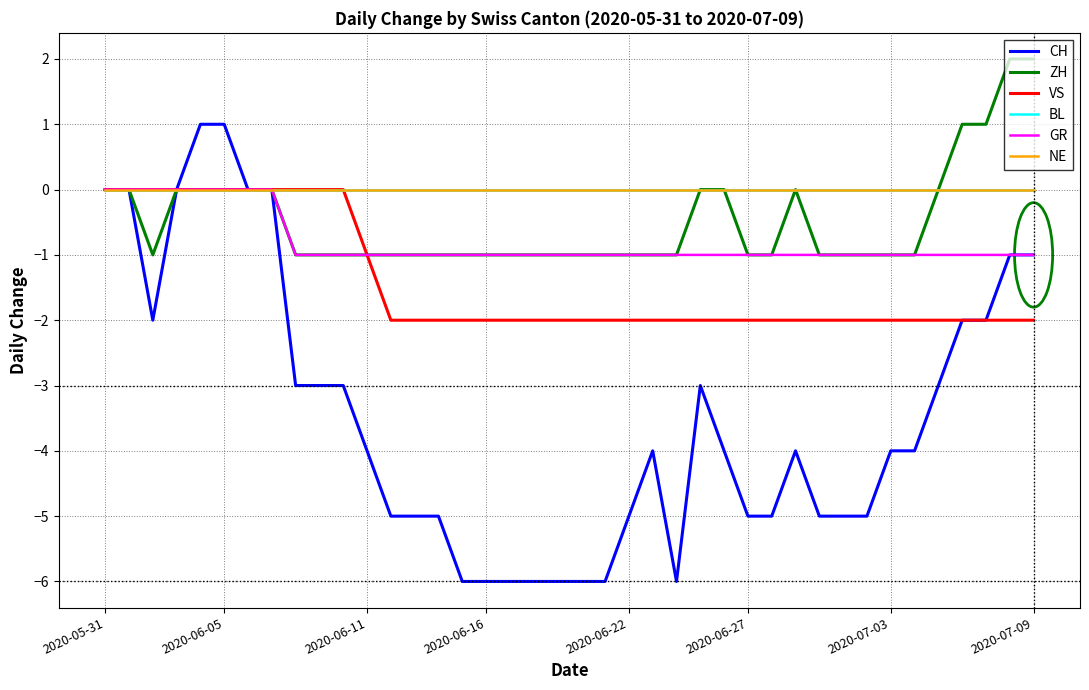

Reading left to right, what are all the values shown in this chart?

CH: 0	0	-2	0	1	1	0	0	-3	-3	-3	-4	-5	-5	-5	-6	-6	-6	-6	-6	-6	-6	-5	-4	-6	-3	-4	-5	-5	-4	-5	-5	-5	-4	-4	-3	-2	-2	-1	-1
ZH: 0	0	-1	0	0	0	0	0	-1	-1	-1	-1	-1	-1	-1	-1	-1	-1	-1	-1	-1	-1	-1	-1	-1	0	0	-1	-1	0	-1	-1	-1	-1	-1	0	1	1	2	2
VS: 0	0	0	0	0	0	0	0	0	0	0	-1	-2	-2	-2	-2	-2	-2	-2	-2	-2	-2	-2	-2	-2	-2	-2	-2	-2	-2	-2	-2	-2	-2	-2	-2	-2	-2	-2	-2
BL: 0	0	0	0	0	0	0	0	0	0	0	0	0	0	0	0	0	0	0	0	0	0	0	0	0	0	0	0	0	0	0	0	0	0	0	0	0	0	0	0
GR: 0	0	0	0	0	0	0	0	-1	-1	-1	-1	-1	-1	-1	-1	-1	-1	-1	-1	-1	-1	-1	-1	-1	-1	-1	-1	-1	-1	-1	-1	-1	-1	-1	-1	-1	-1	-1	-1
NE: 0	0	0	0	0	0	0	0	0	0	0	0	0	0	0	0	0	0	0	0	0	0	0	0	0	0	0	0	0	0	0	0	0	0	0	0	0	0	0	0